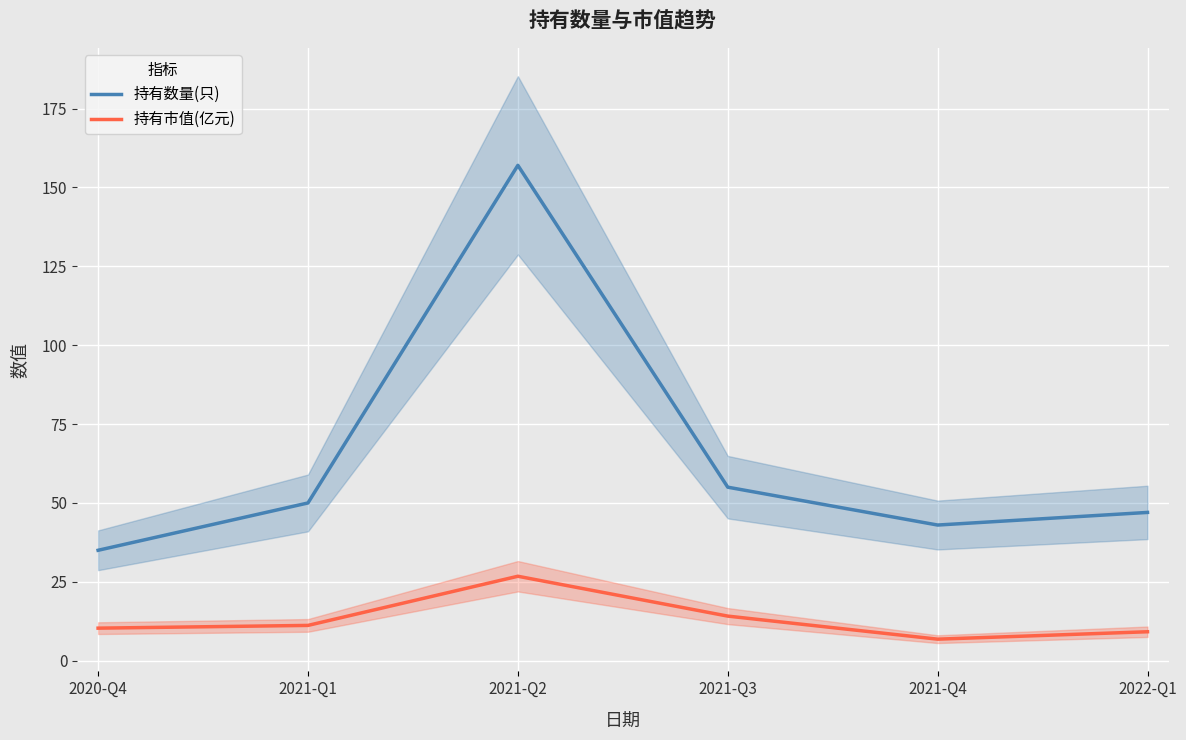

True or false: 持有市值(亿元) and 持有数量(只) cross at least once.

False